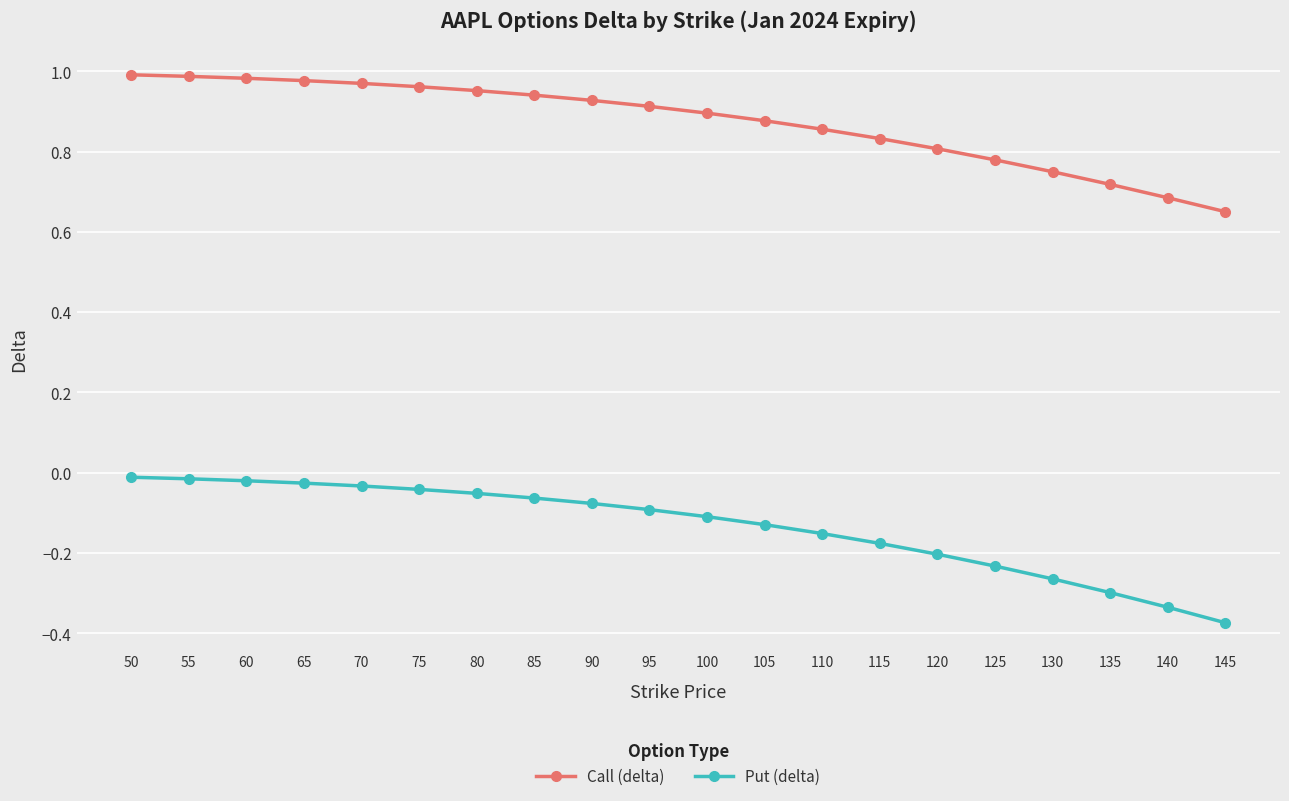

Is it true that Call (delta) equals 1.0 at 50?

True